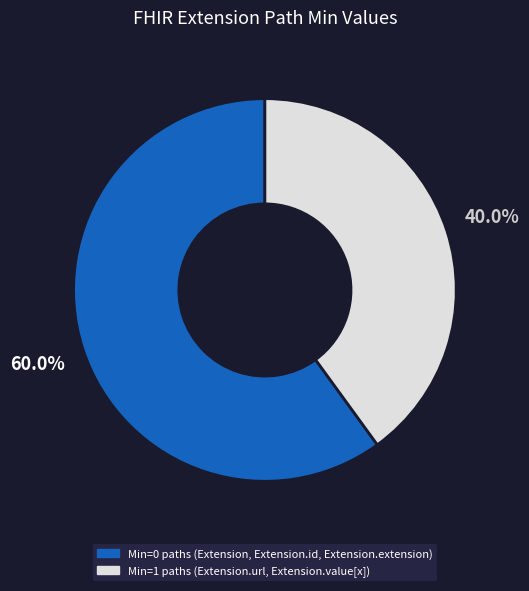

Is there a majority slice in this chart?

Yes